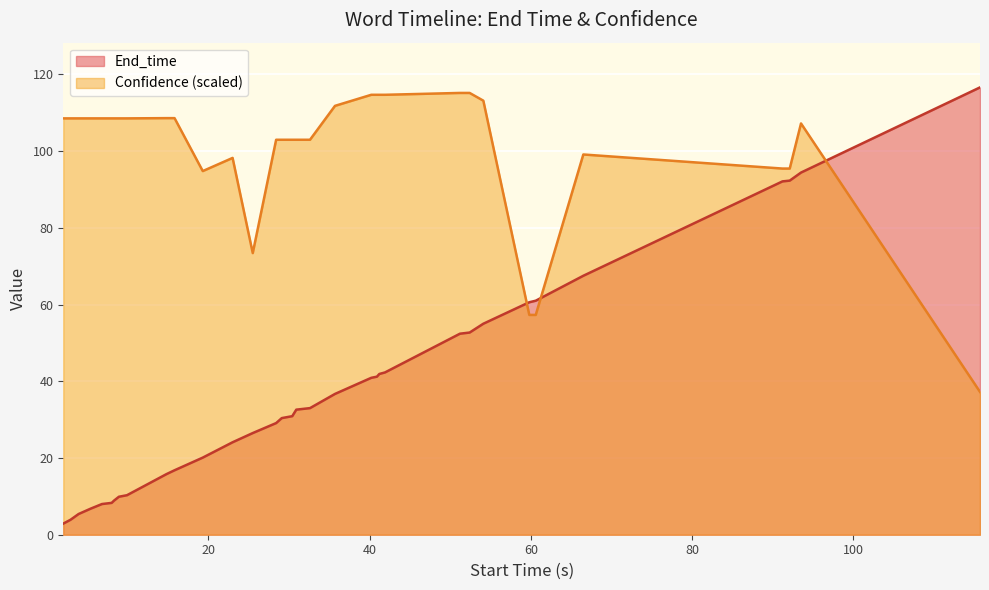

Which series has the largest total across all categories?

Confidence (scaled)